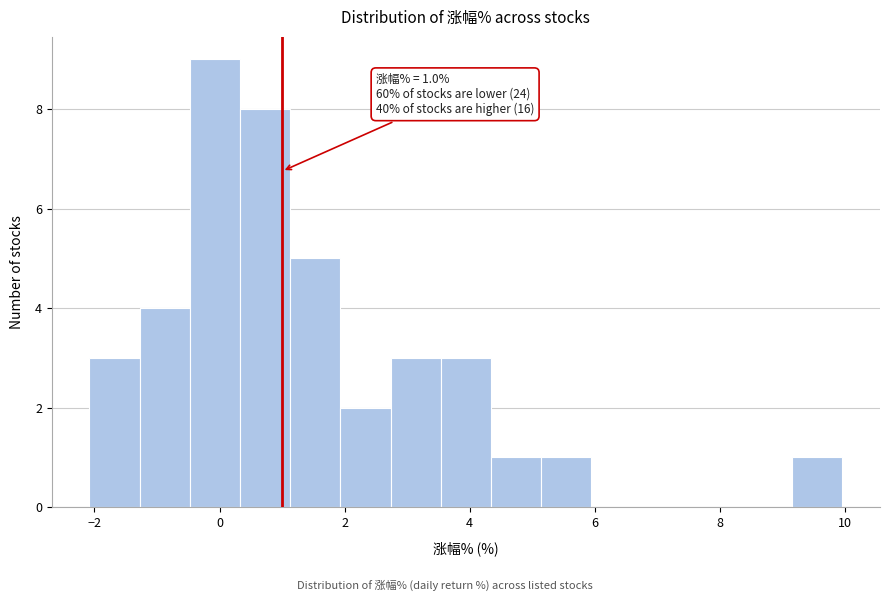

Over which range of the x-axis is the bar tallest?

-0.4 to 0.4